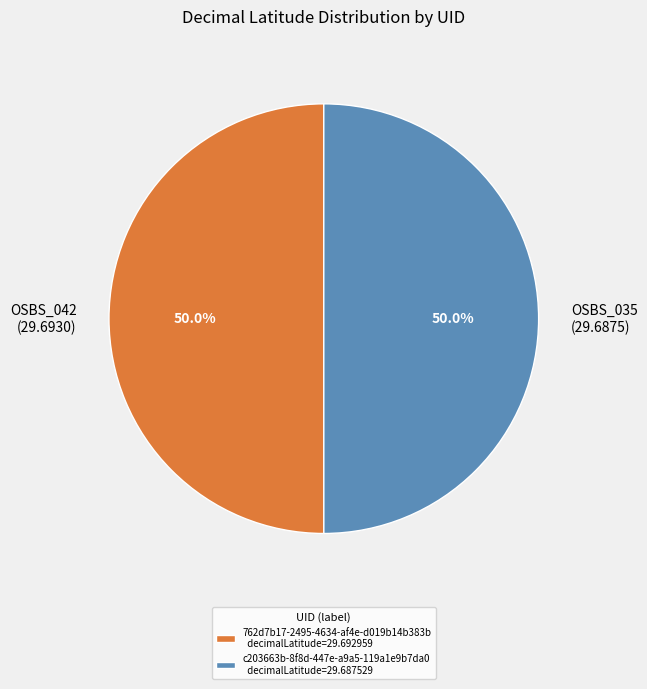

To the nearest percent, what portion does c203663b-8f8d-447e-a9a5-119a1e9b7da0 represent?

50%